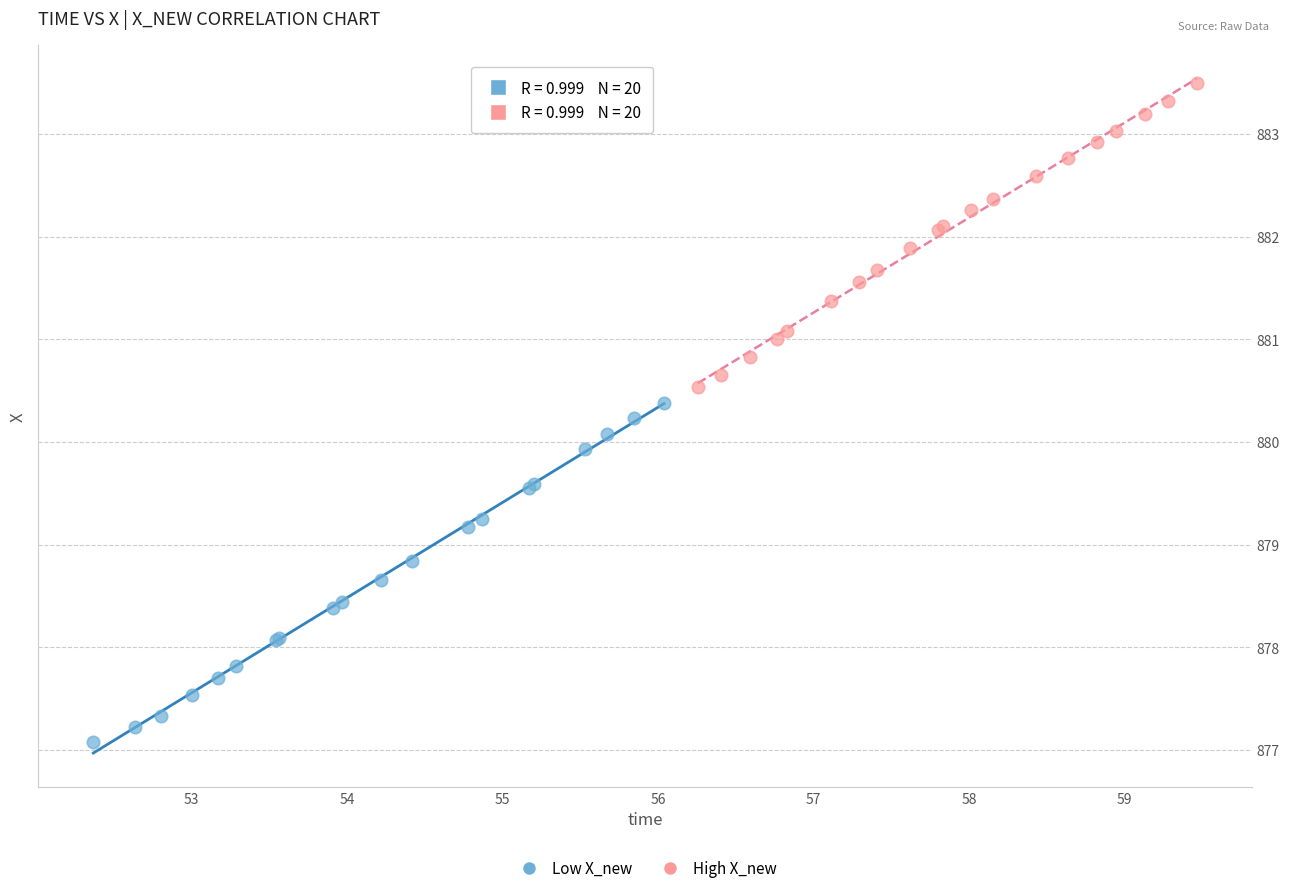

What are all the series names shown in the legend?

Low X_new, High X_new